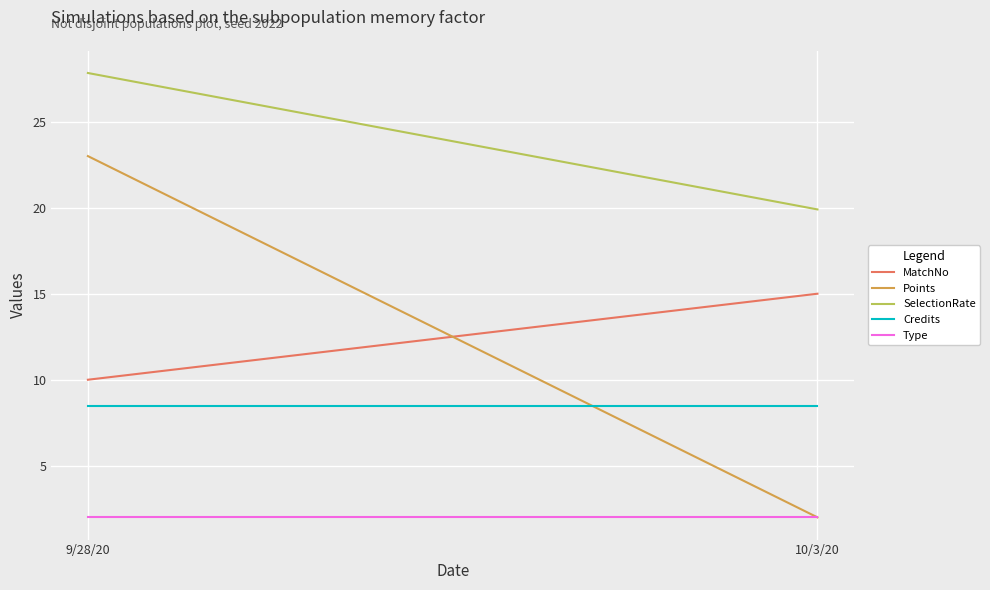

Reading left to right, what are all the values shown in this chart?

MatchNo: 10.0	15.0
Points: 23.0	2.0
SelectionRate: 27.8	19.9
Credits: 8.5	8.5
Type: 2.0	2.0